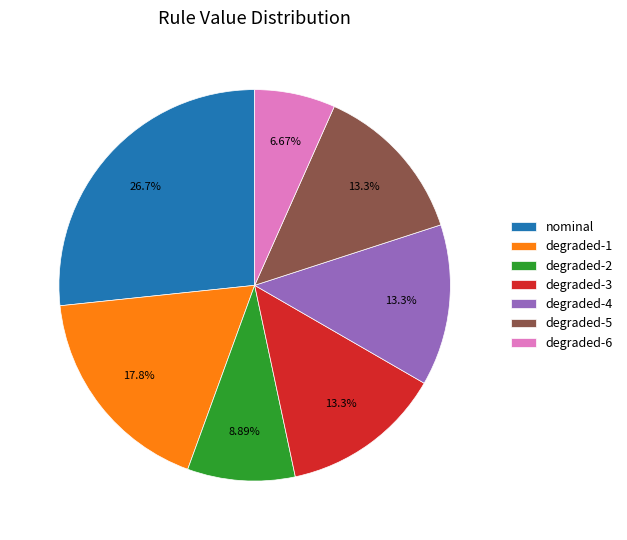

Do degraded-5 and degraded-1 together represent more than half of the pie?

No